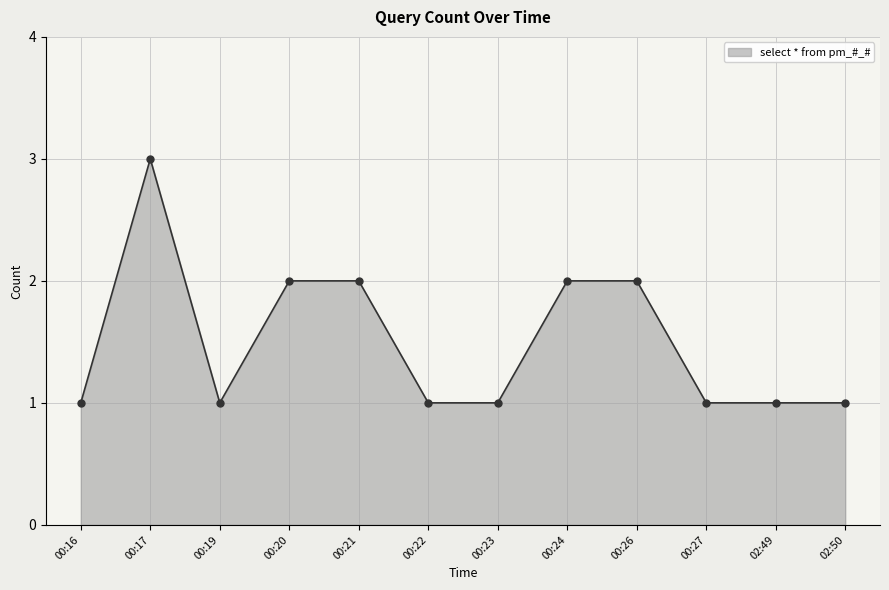

Which has a higher value, 00:17 or 02:50?

00:17